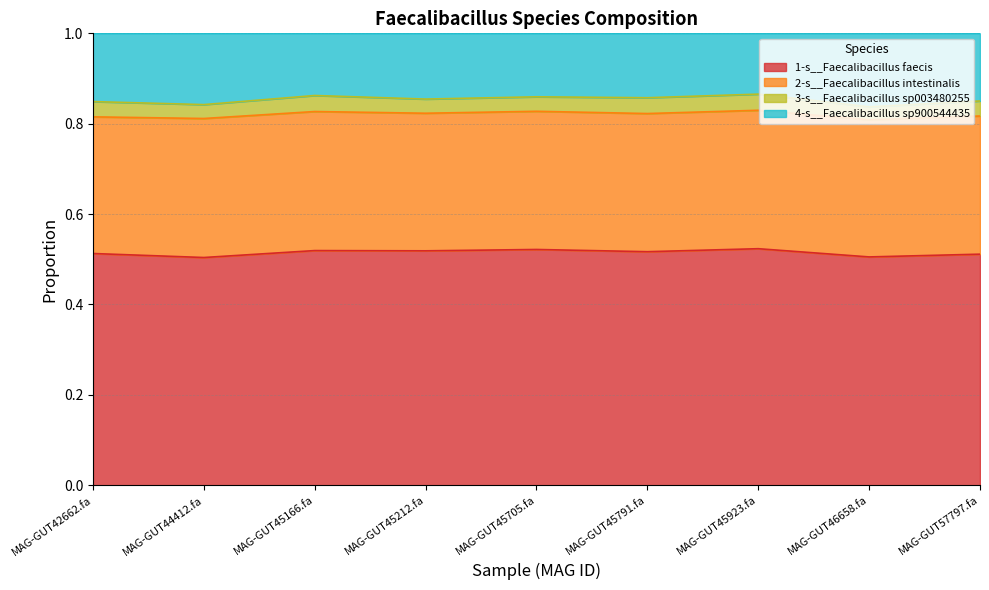

True or false: 1-s__Faecalibacillus faecis and 4-s__Faecalibacillus sp900544435 cross at least once.

False